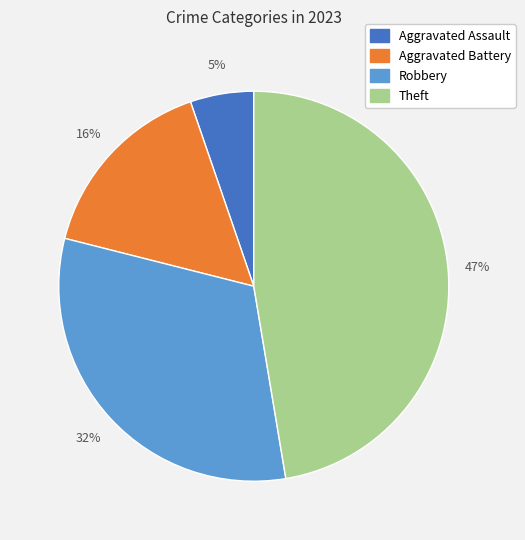

Do Aggravated Assault and Robbery together represent more than half of the pie?

No